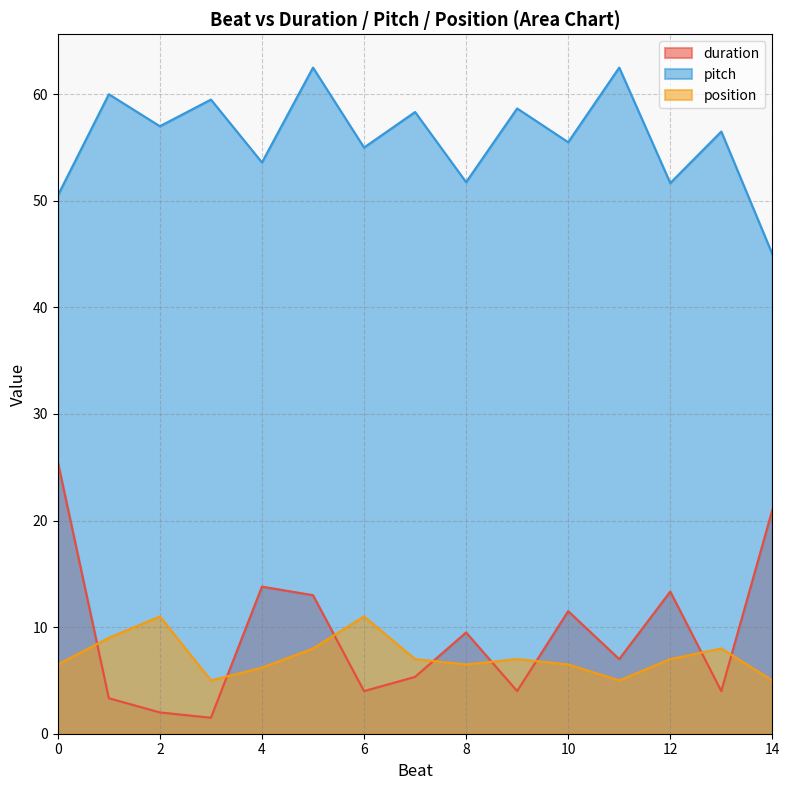

Between 7 and 7, which is larger?

7